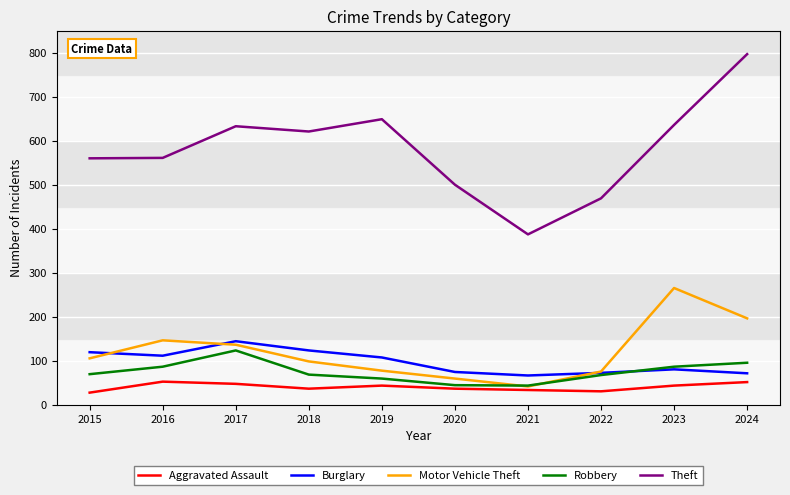

What are all the series names shown in the legend?

Aggravated Assault, Burglary, Motor Vehicle Theft, Robbery, Theft